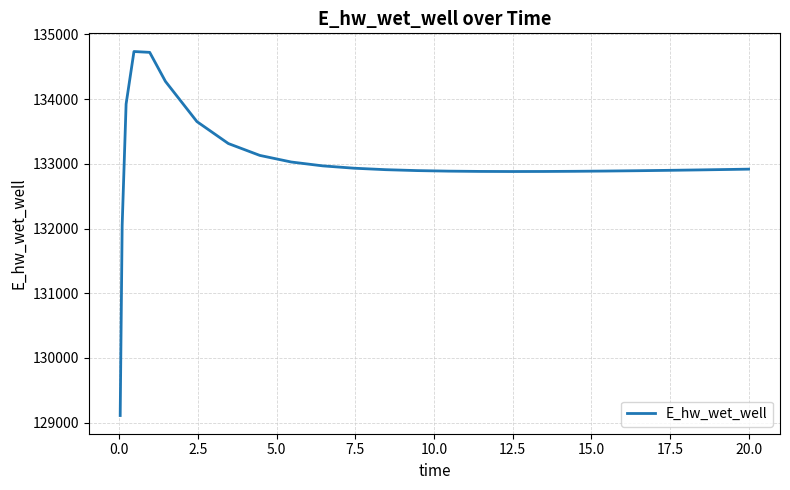

What is the difference between the maximum and minimum values?

5626.0